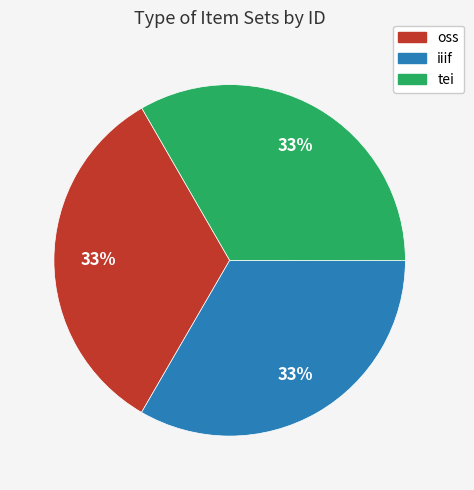

To the nearest percent, what percentage of the pie is iiif?

33%